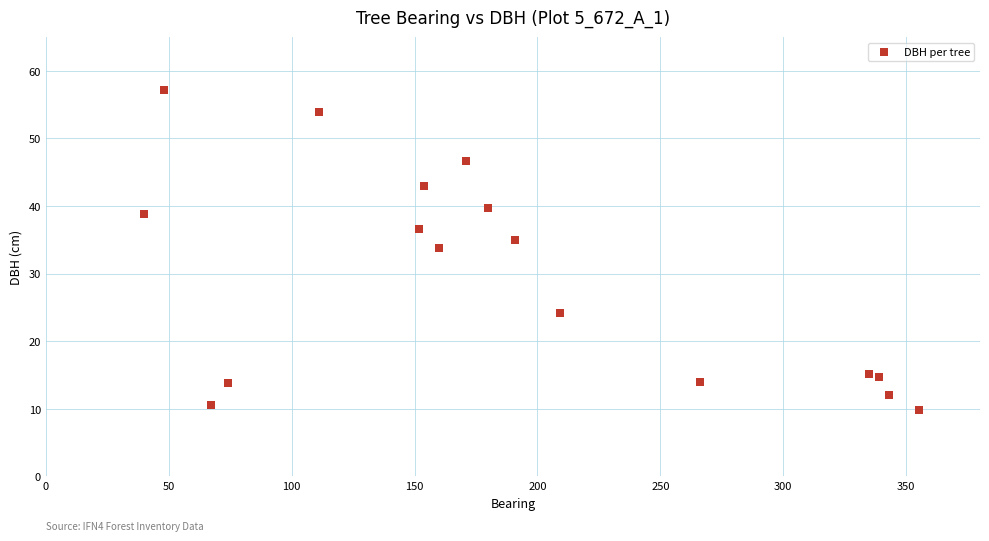

What Y value in the scatter plot is closest to 33?

33.9